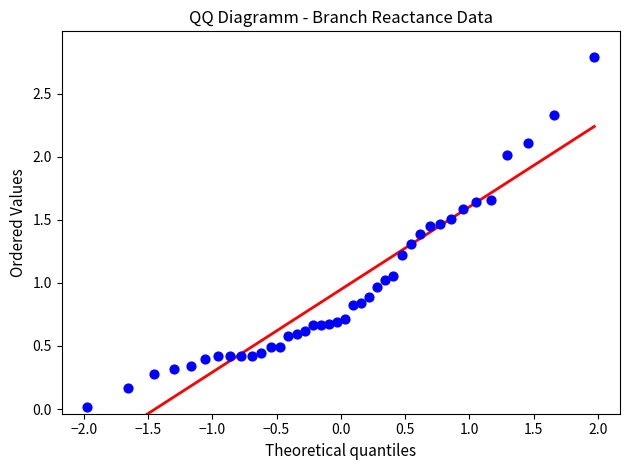

What is the range of Y values (max minus min)?

2.8